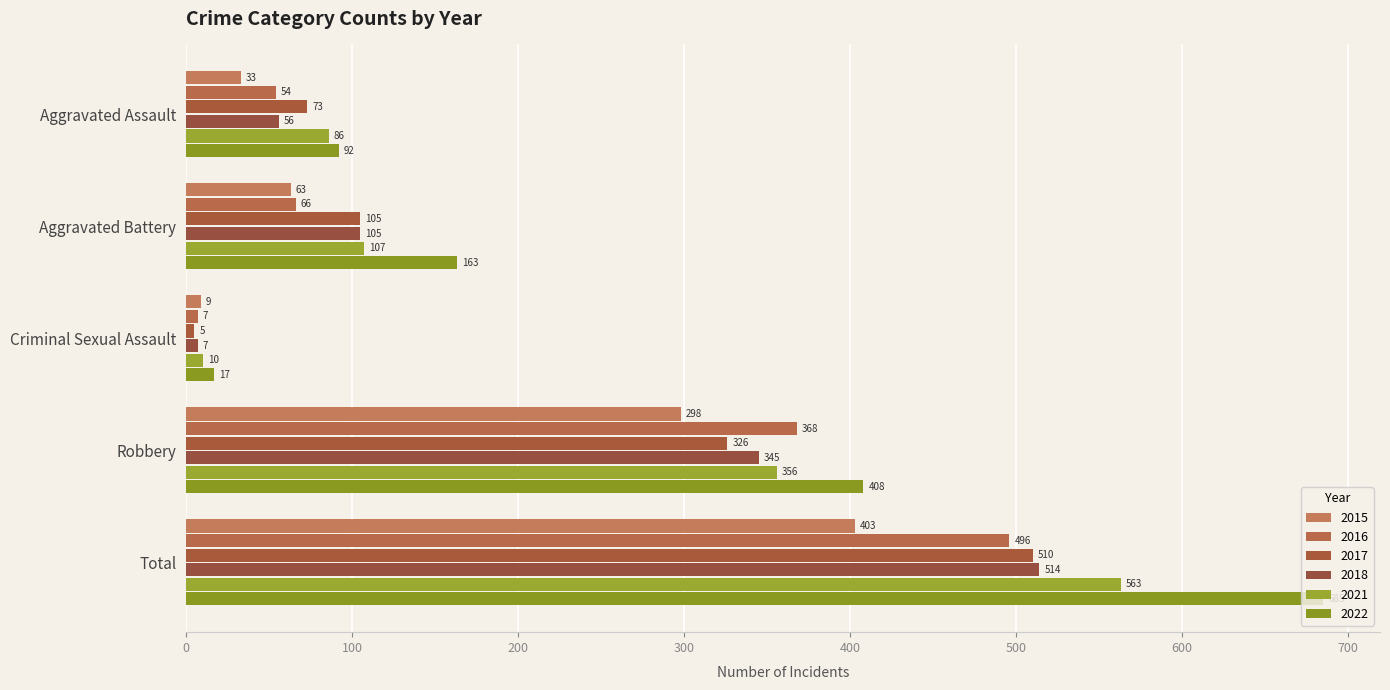

What is the difference between the second highest and minimum values in the 2016 series?

361